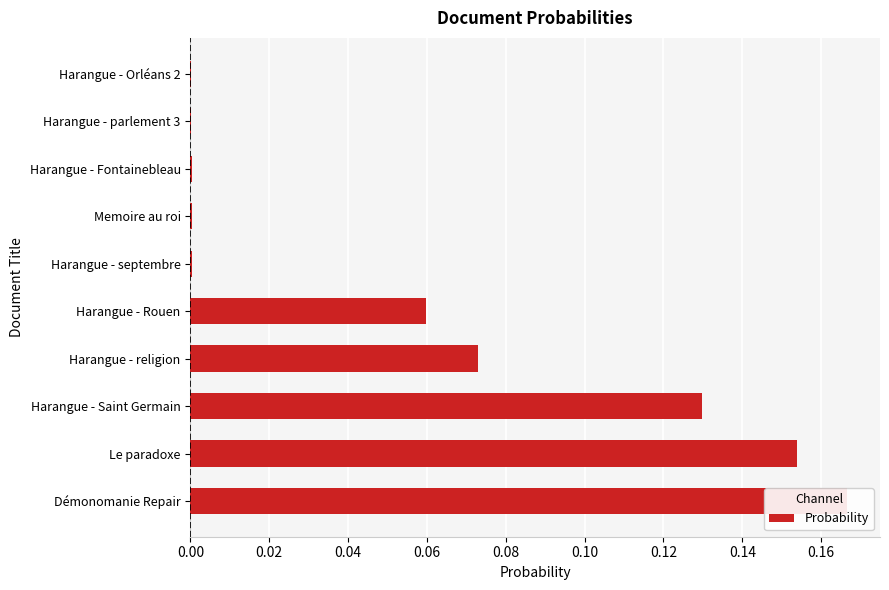

The chart shows a value of 0.2 at 0.00. True or false?

True